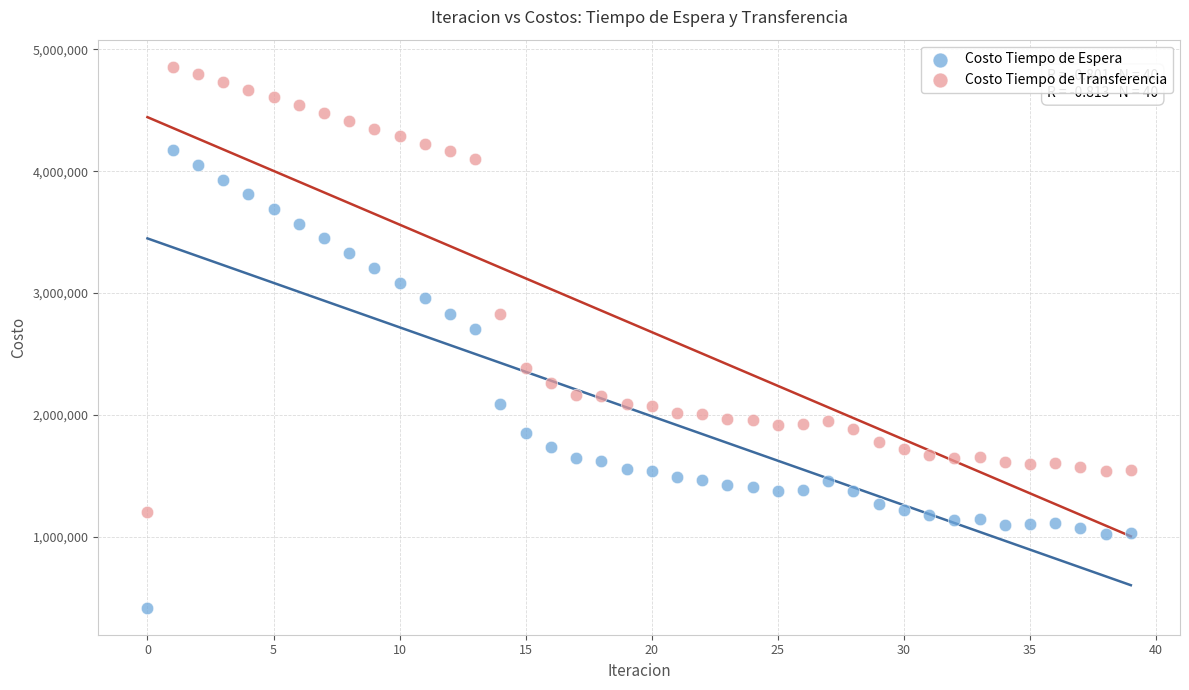

Which series reaches the maximum Y coordinate?

Costo Tiempo de Transferencia